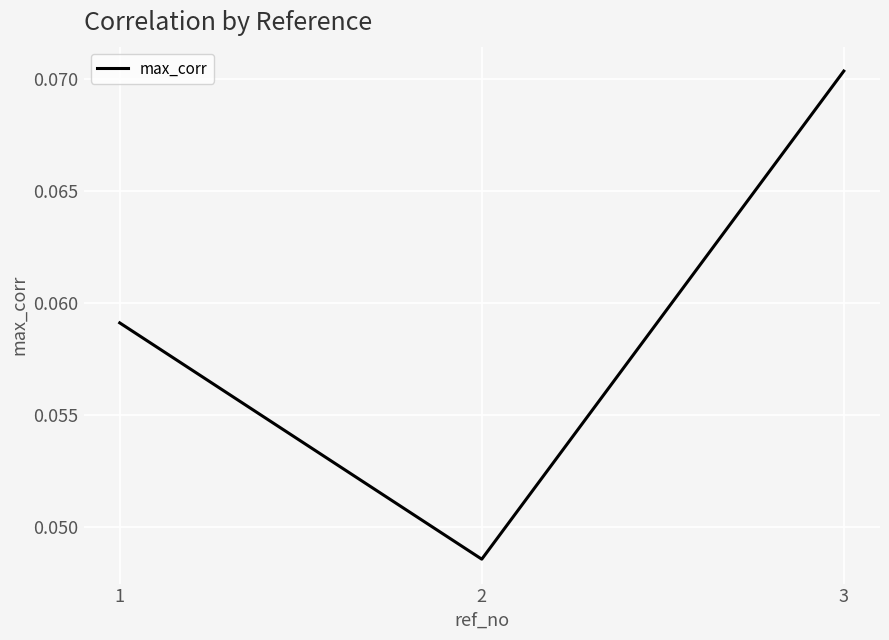

How many distinct data groups are displayed?

1